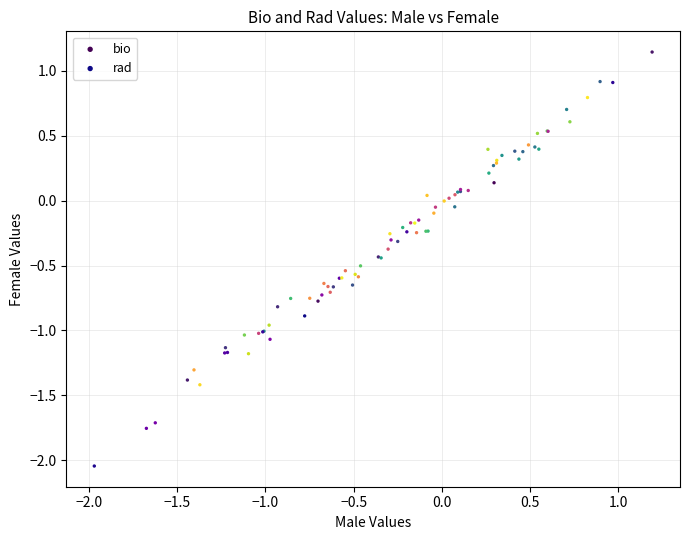

Which series reaches the minimum Y coordinate?

rad